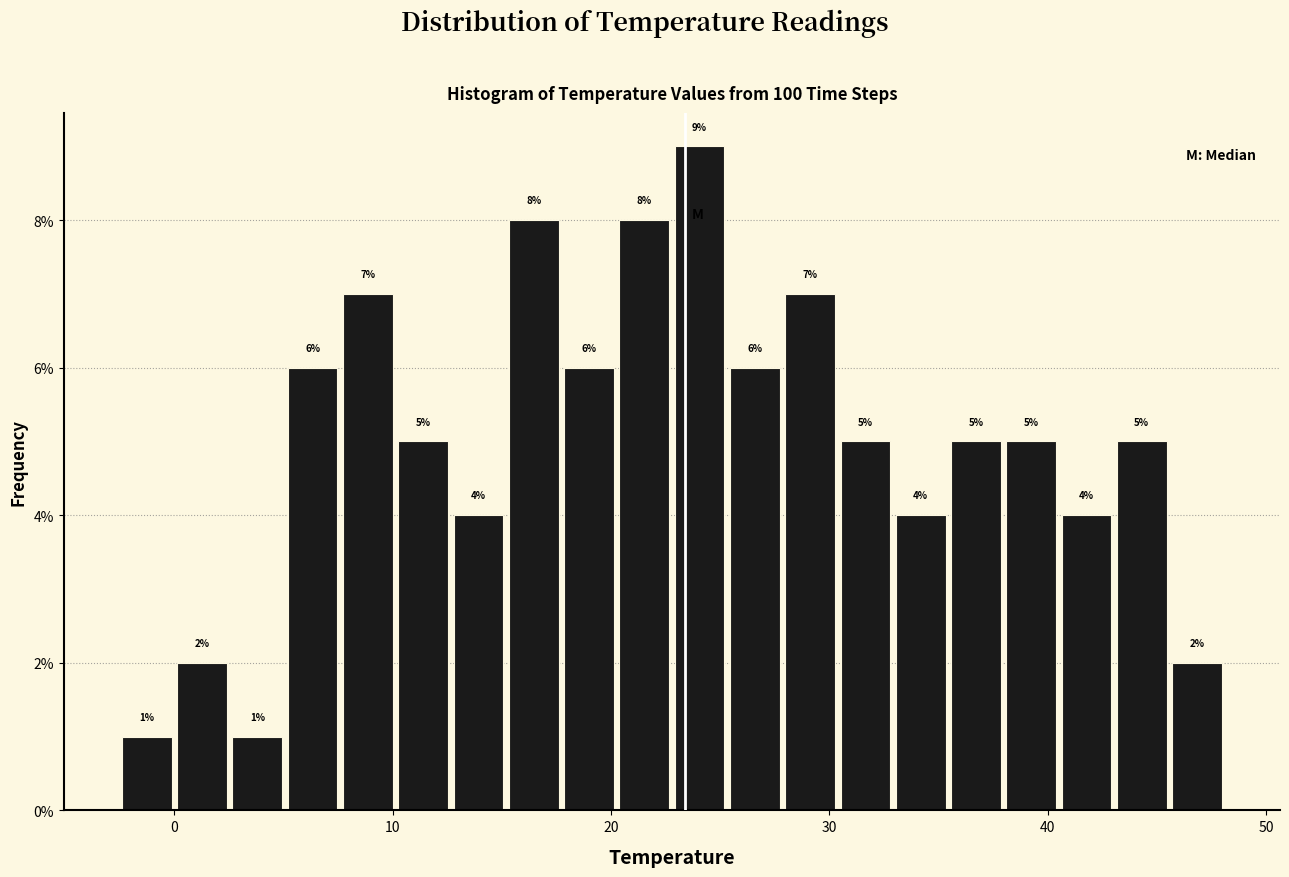

Around what value on the x-axis is the tallest bar? Give the approximate position of its centre, as read against the axis.

24